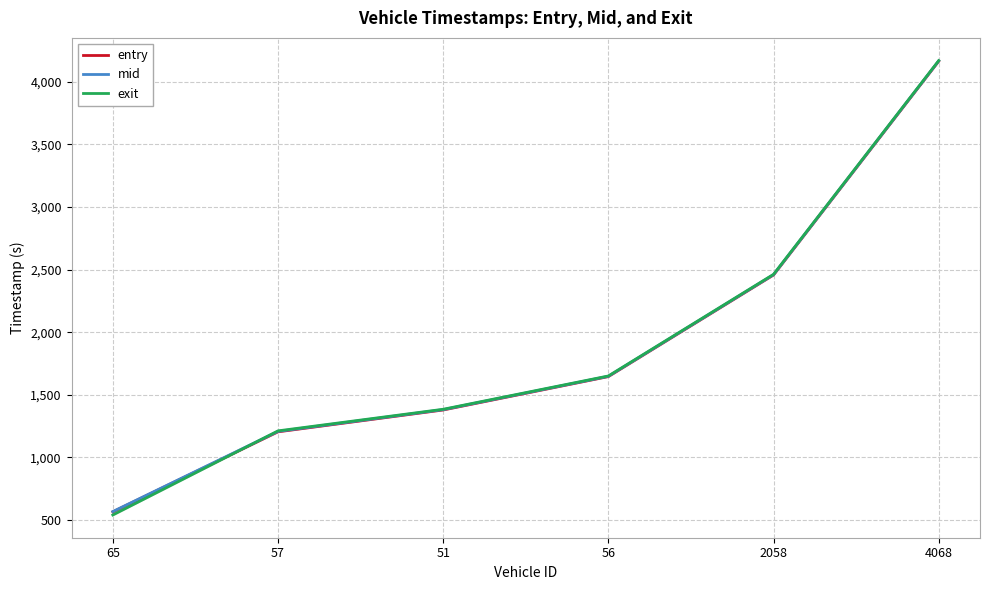

How many values in the mid series are below 1648?

3